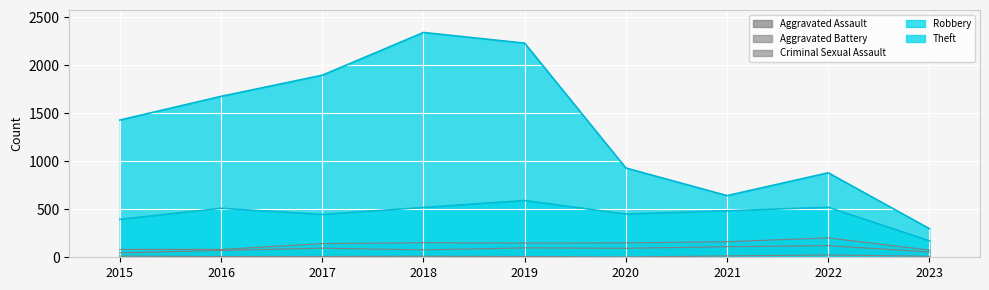

Reading left to right, transcribe all the data shown in this chart.

Robbery: 2015=395	2016=510	2017=446	2018=519	2019=591	2020=450	2021=484	2022=521	2023=172
Theft: 2015=1429	2016=1676	2017=1896	2018=2341	2019=2230	2020=930	2021=642	2022=880	2023=298
Aggravated Assault: 2015=46	2016=71	2017=95	2018=77	2019=98	2020=94	2021=110	2022=121	2023=55
Aggravated Battery: 2015=82	2016=82	2017=142	2018=152	2019=148	2020=150	2021=162	2022=202	2023=75
Criminal Sexual Assault: 2015=12	2016=8	2017=8	2018=11	2019=8	2020=3	2021=14	2022=24	2023=10